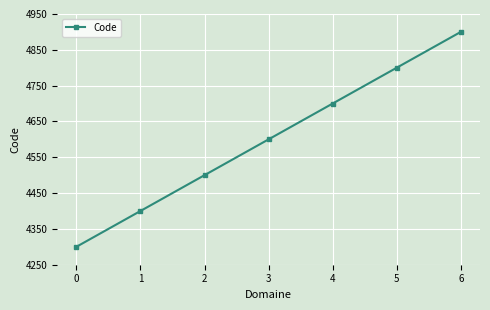

What value does the data have at 0, to the nearest 50?

4300